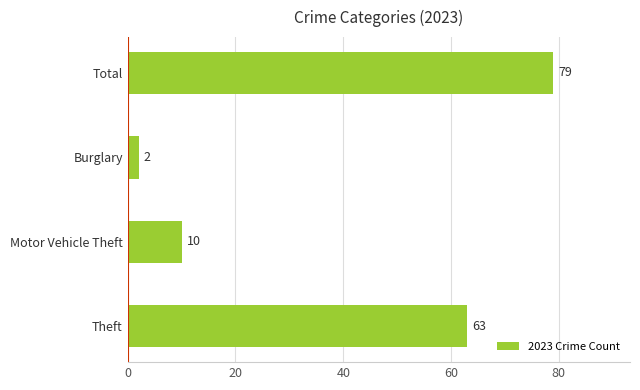

True or false: the data shows 2 at Burglary.

True